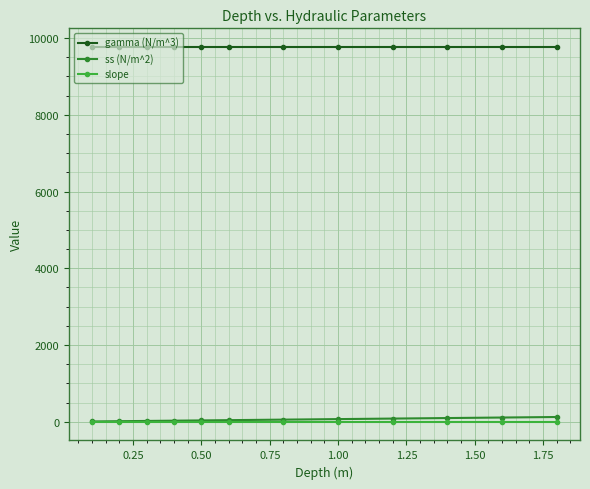

What are all the series names shown in the legend?

gamma (N/m^3), ss (N/m^2), slope